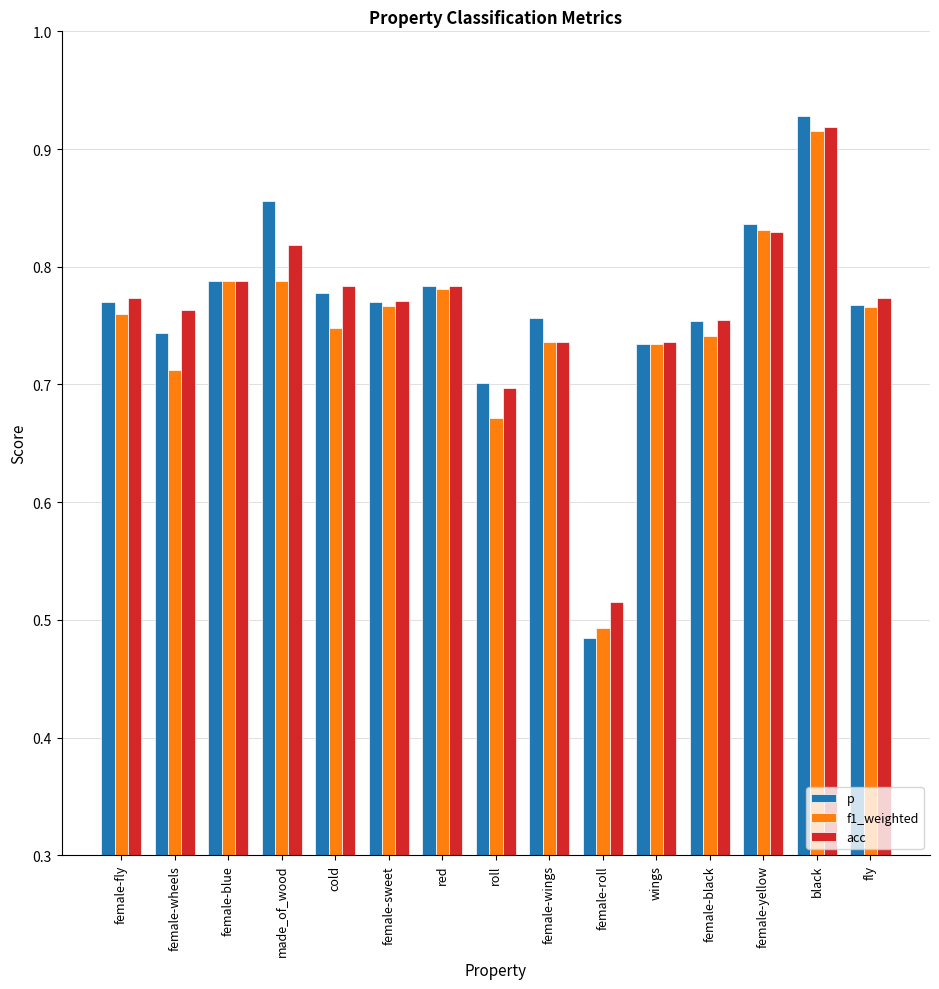

Which series has the largest range (max minus min)?

p